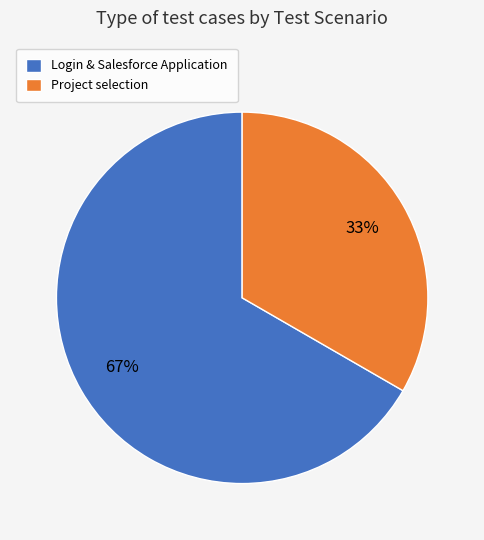

To the nearest percent, what is the average slice percentage?

50%